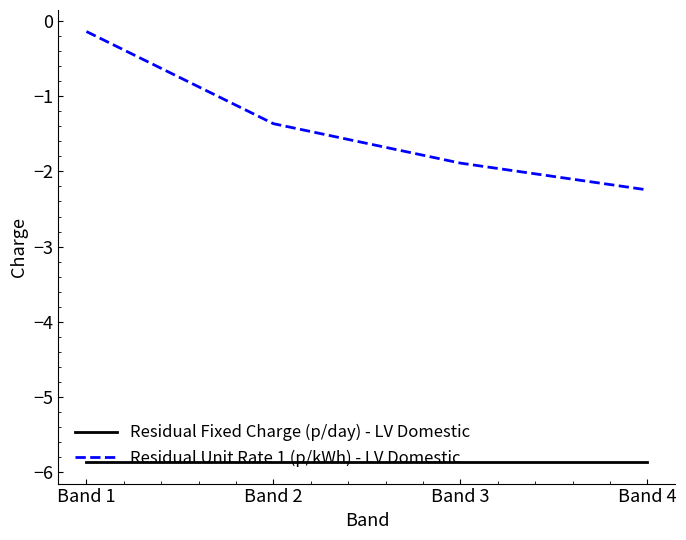

What are all the series names shown in the legend?

Residual Fixed Charge (p/day) - LV Domestic, Residual Unit Rate 1 (p/kWh) - LV Domestic